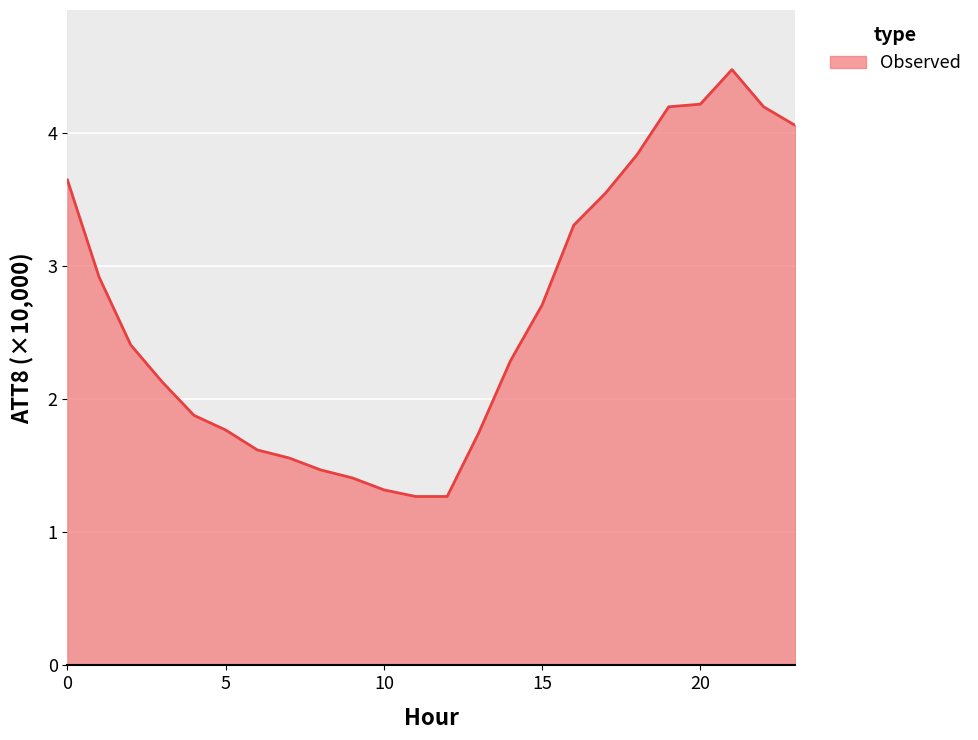

What is the greatest value displayed?

4.5